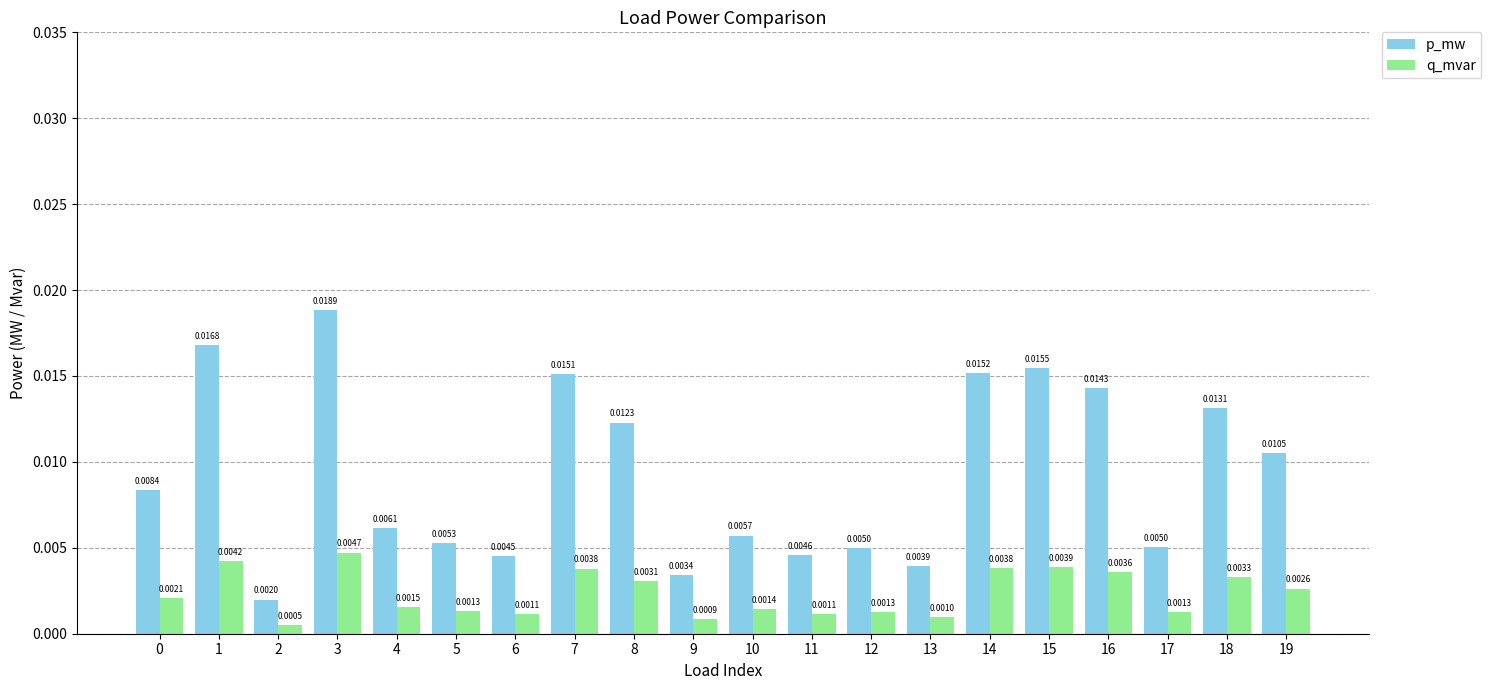

At how many categories does at least one series exceed 0?

20